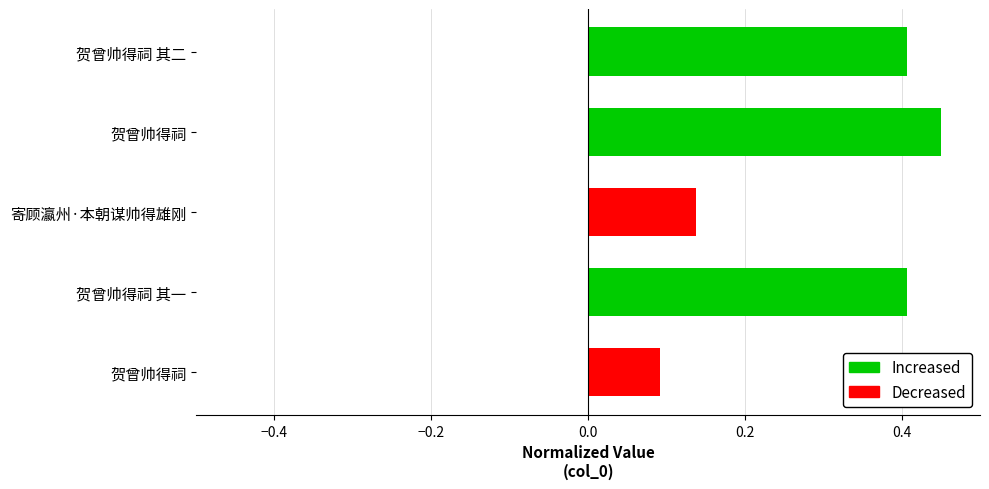

How many data points does each series have?

5